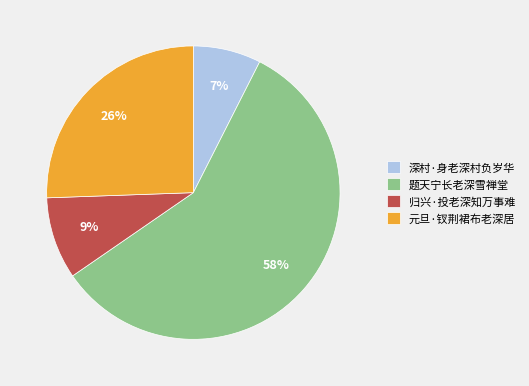

Between 深村·身老深村负岁华 and 归兴·投老深知万事难, which is larger?

归兴·投老深知万事难